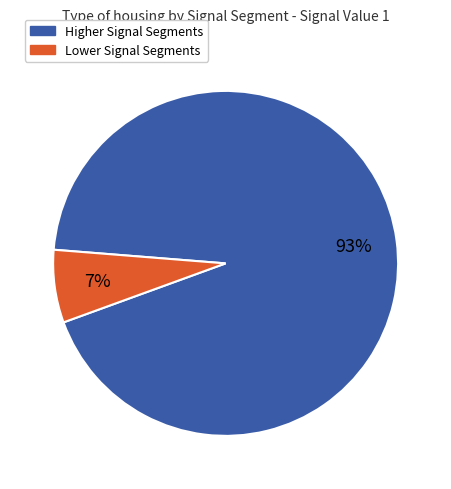

To the nearest percent, what is the average slice percentage?

50%